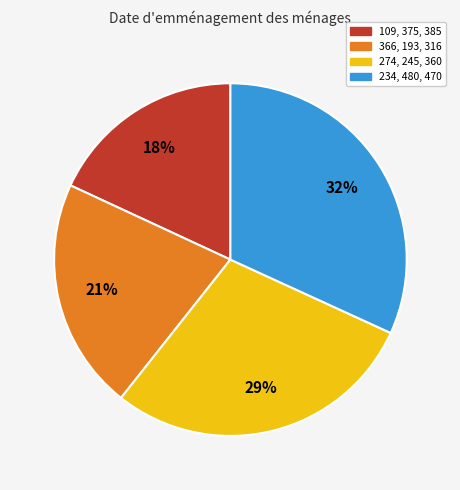

How many slices are in this pie chart?

4